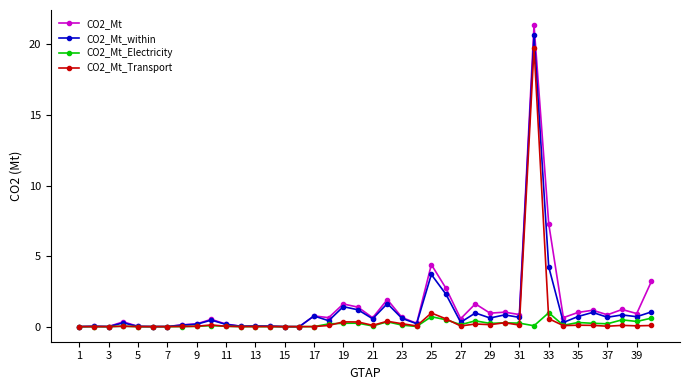

Which series has the largest range (max minus min)?

CO2_Mt